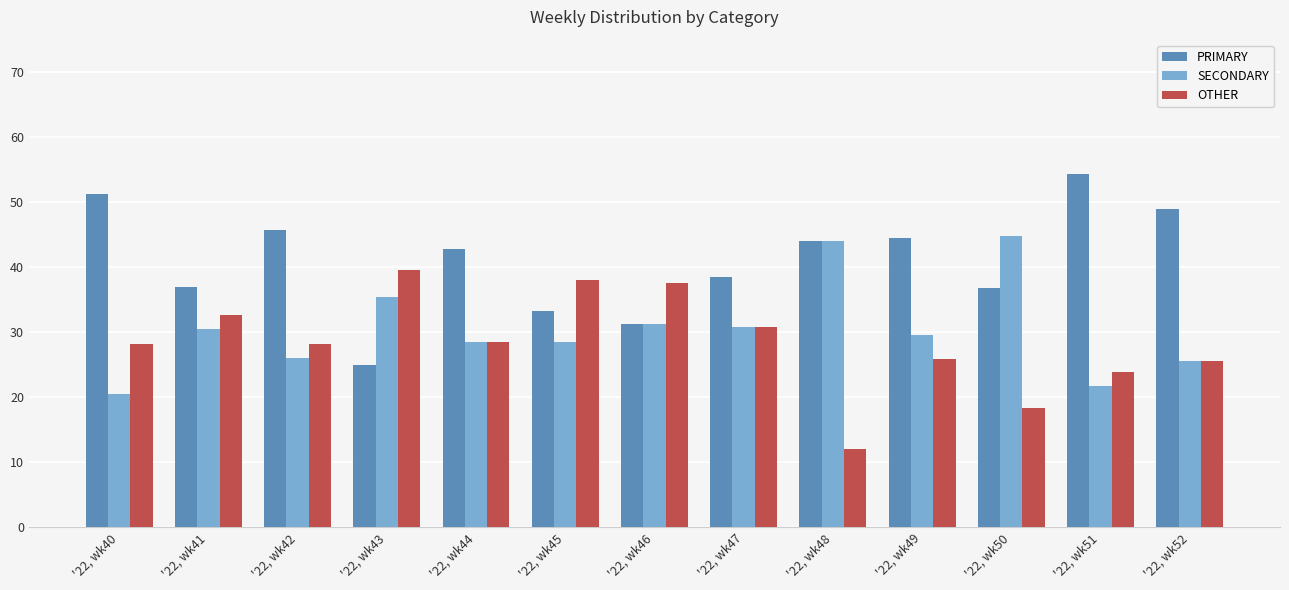

Are the bars grouped side by side (vs. stacked)?

Yes